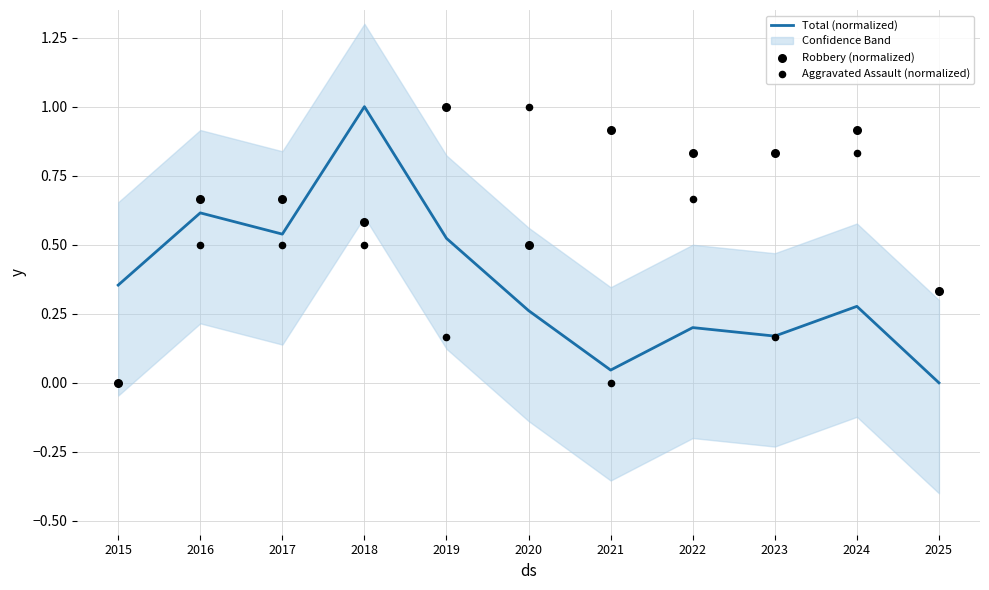

Which series reaches the minimum Y coordinate?

Total (normalized)